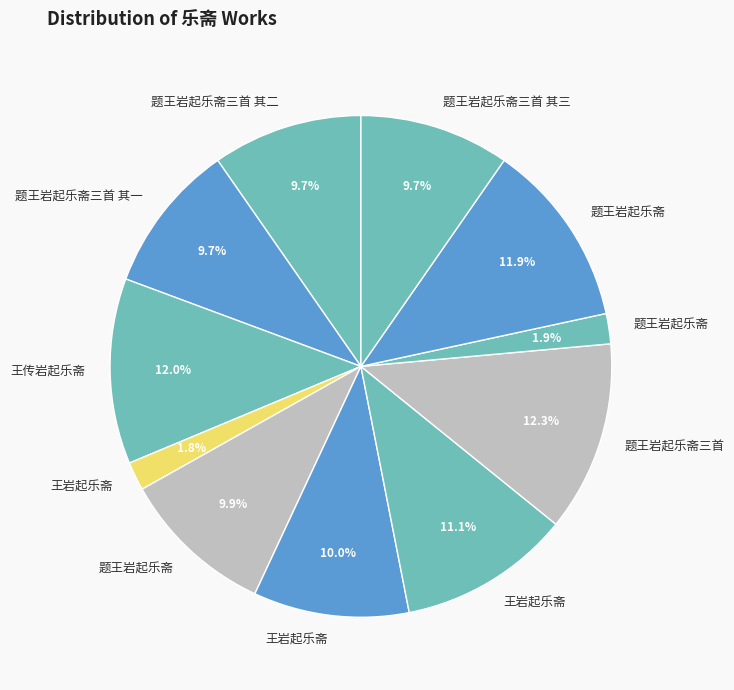

How many slices are in this pie chart?

11